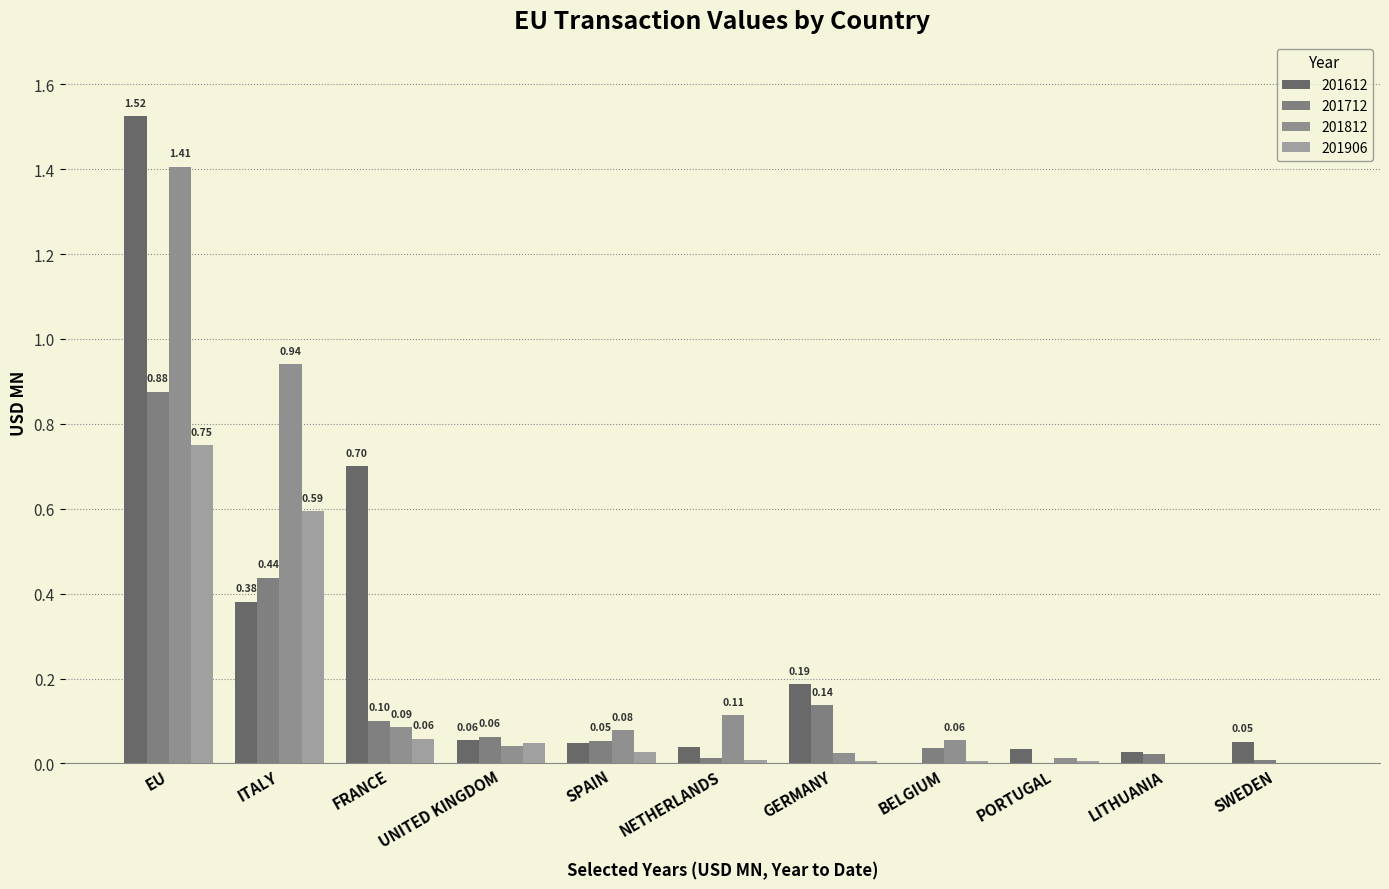

Rank the series by their average value, from highest to lowest.

201612, 201812, 201712, 201906